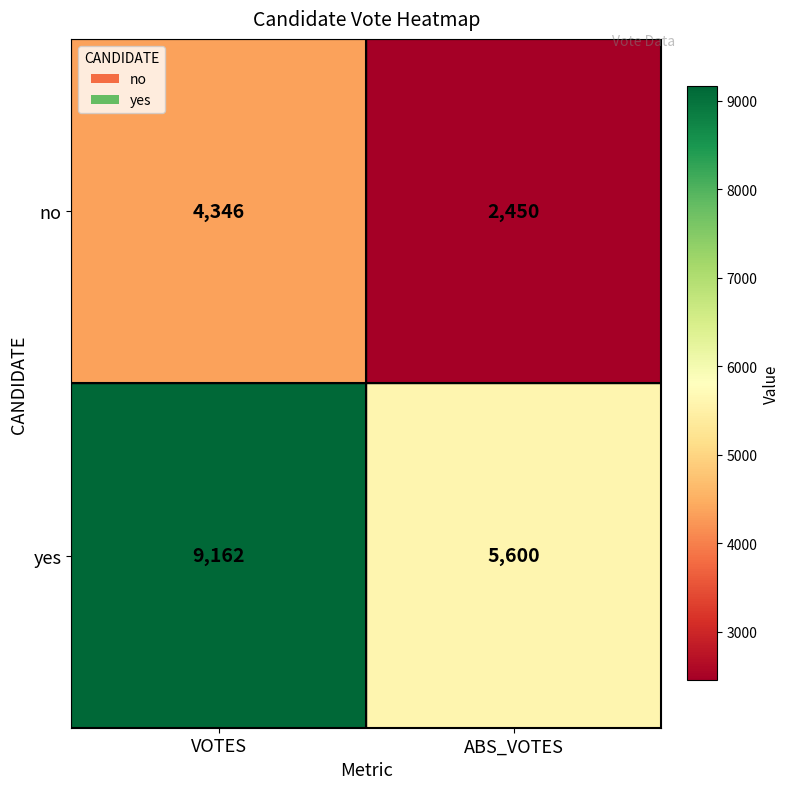

Which series has the largest range (max minus min)?

yes